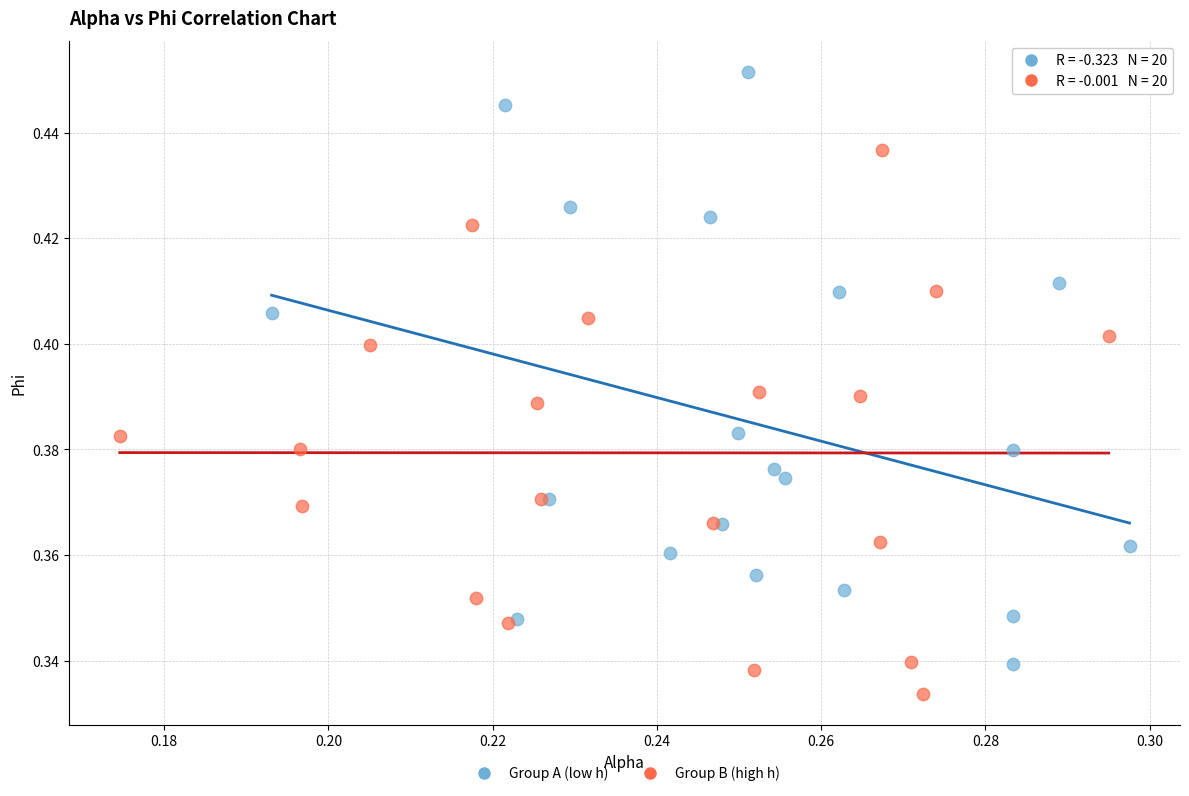

Which series contains the highest Y value?

Group A (low h)